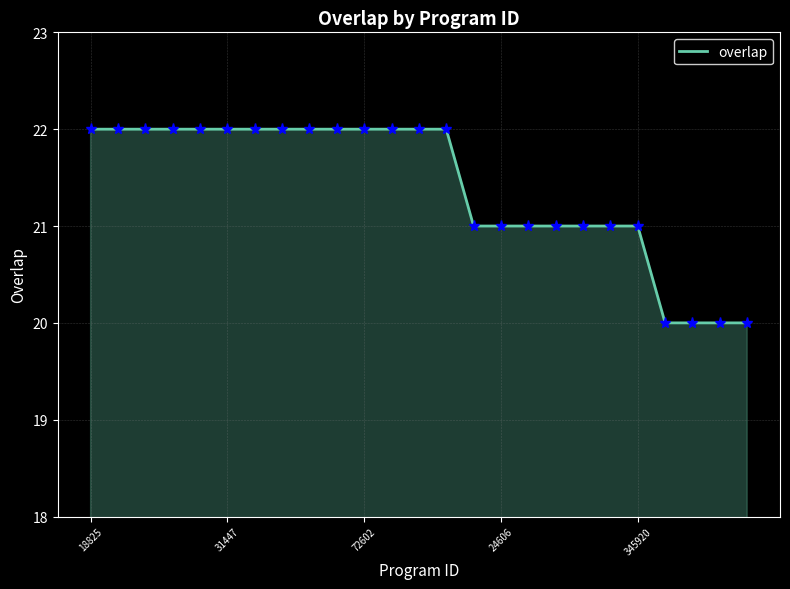

What is the smallest value displayed?

20